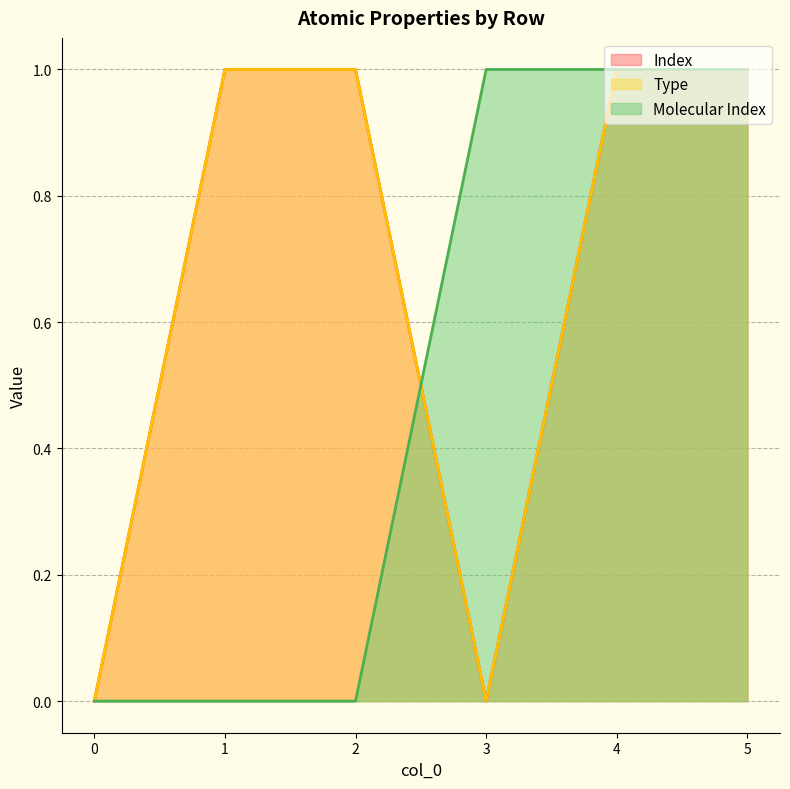

What is the sum of all Type values?

4